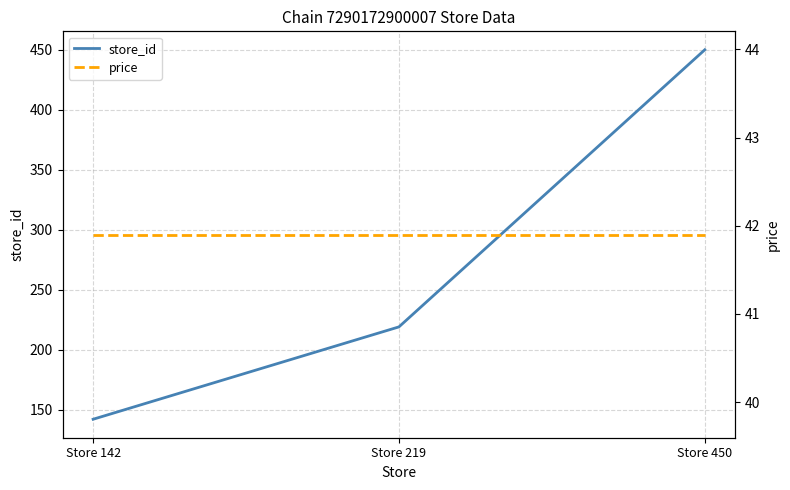

Count the number of categories in the chart.

3